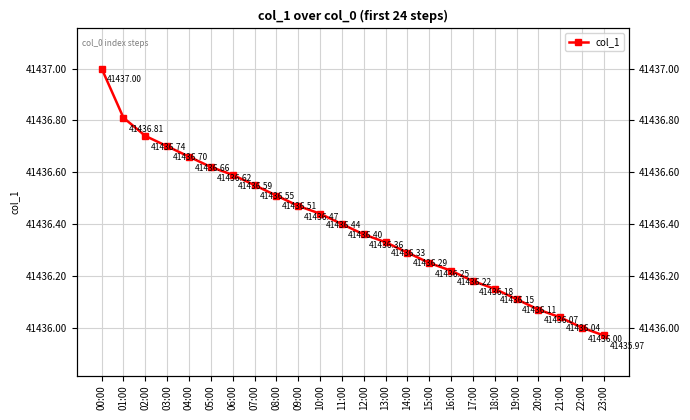

Which label corresponds to the largest value in the chart?

00:00